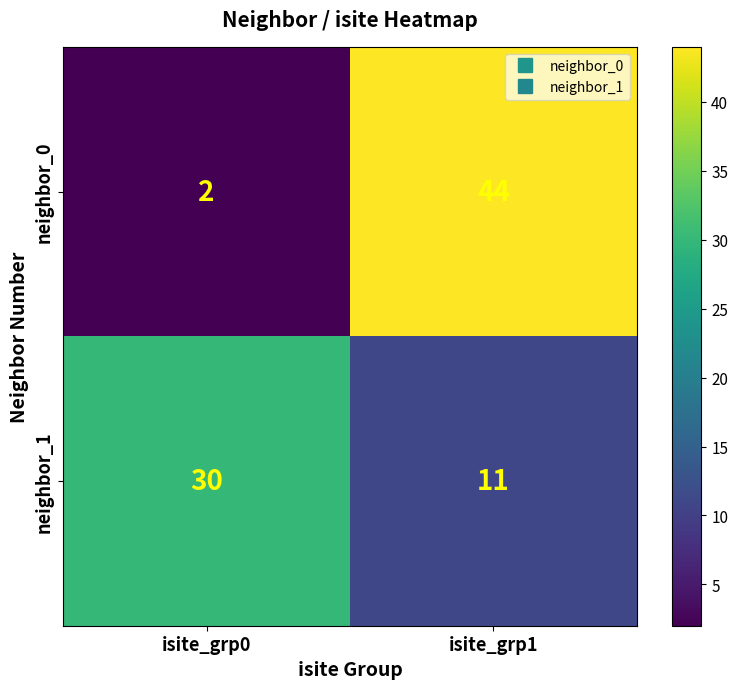

At which category does the chart reach its peak across all series?

isite_grp1